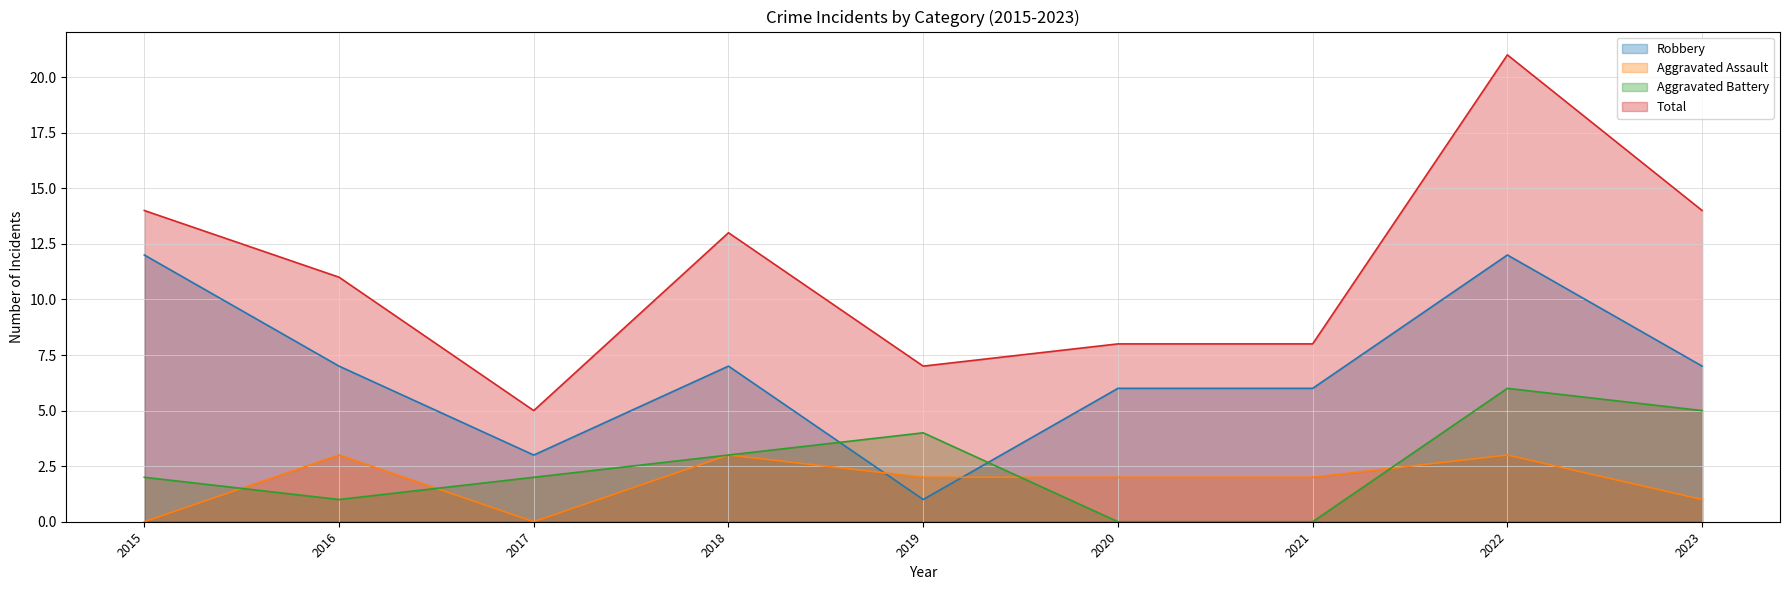

How many intersections are there between Aggravated Battery and Aggravated Assault?

4